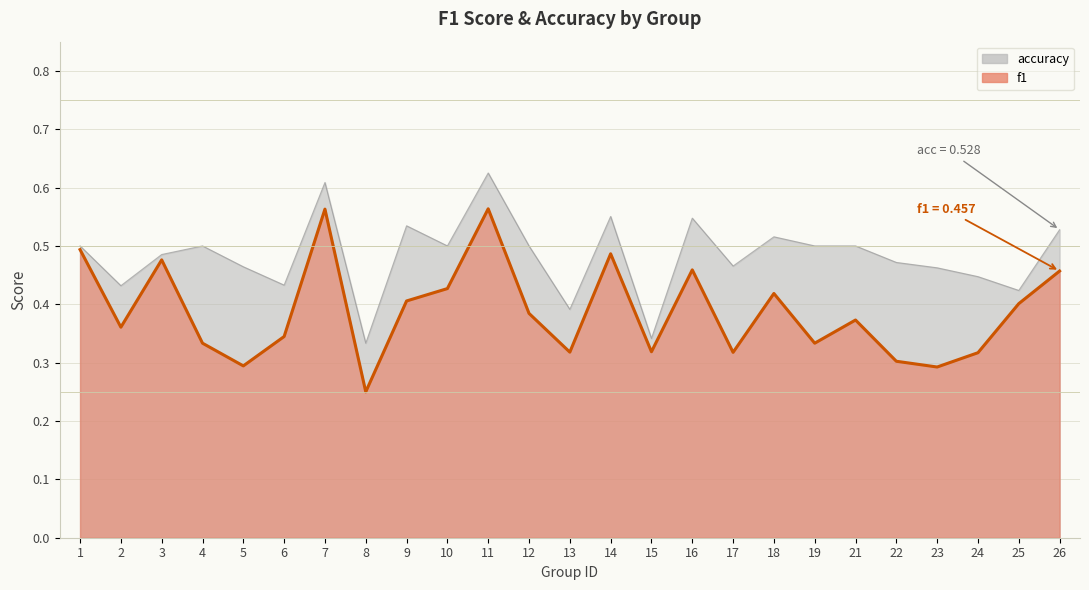

True or false: accuracy and f1 intersect in this chart.

False